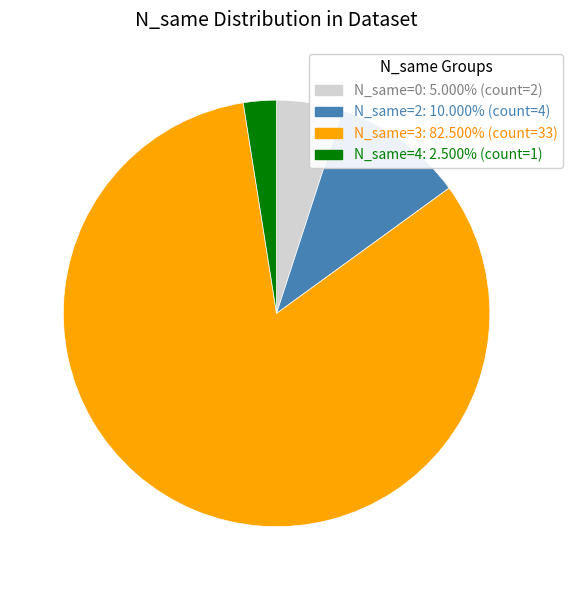

Which category accounts for the majority?

N_same=3